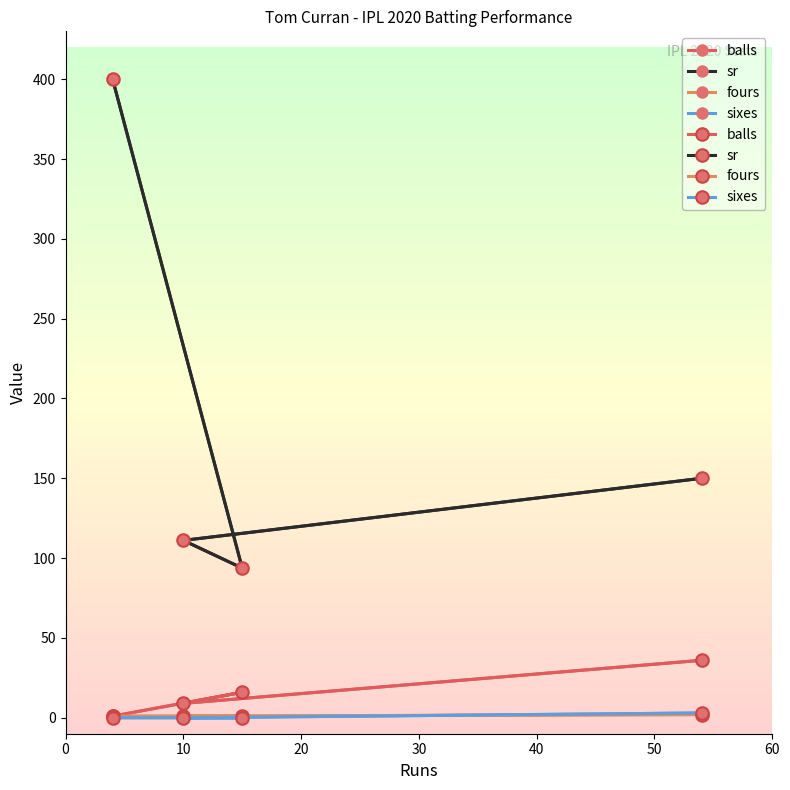

True or false: balls and fours cross at least once.

False